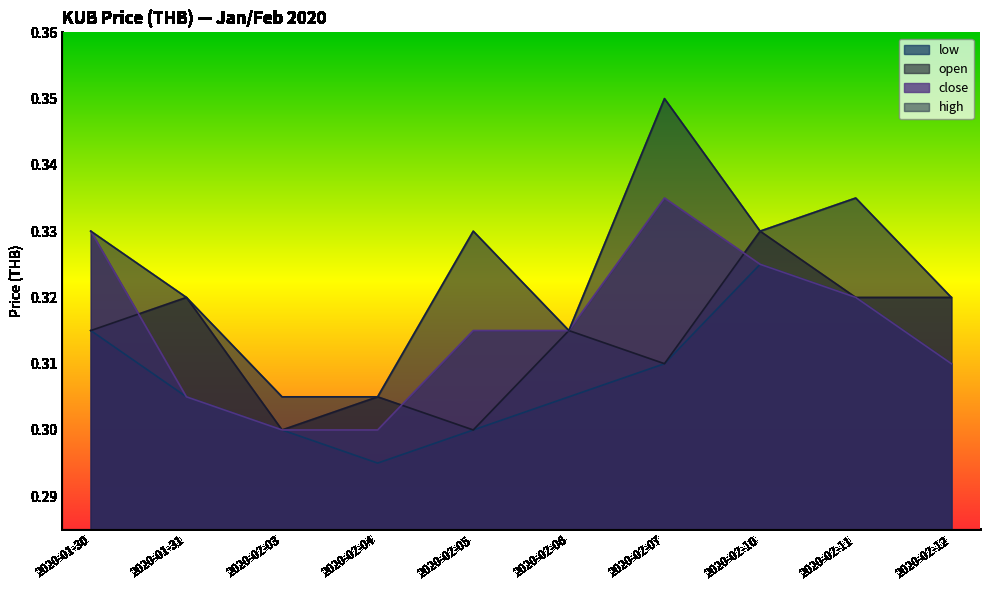

At which category does open reach its first local valley?

2020-02-03